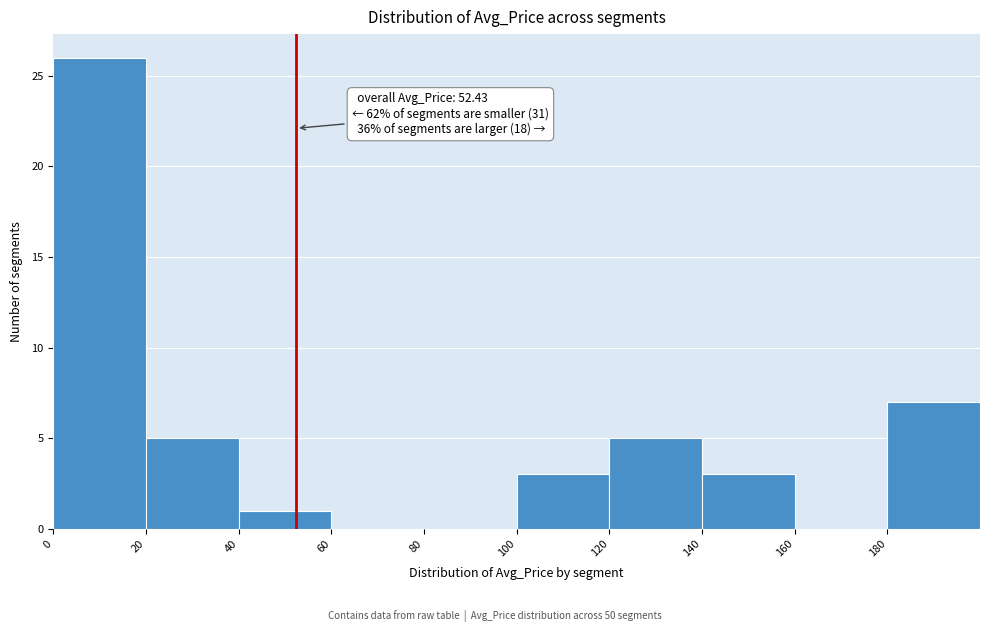

Which range on the x-axis has the tallest bar?

0 to 20